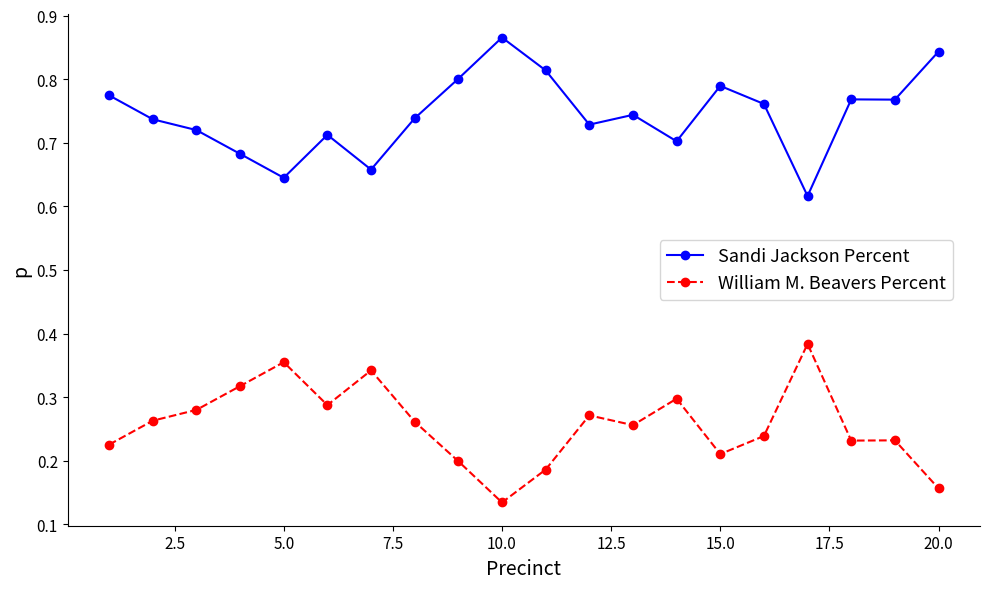

Count the William M. Beavers Percent values in the range 0 to 1.

20